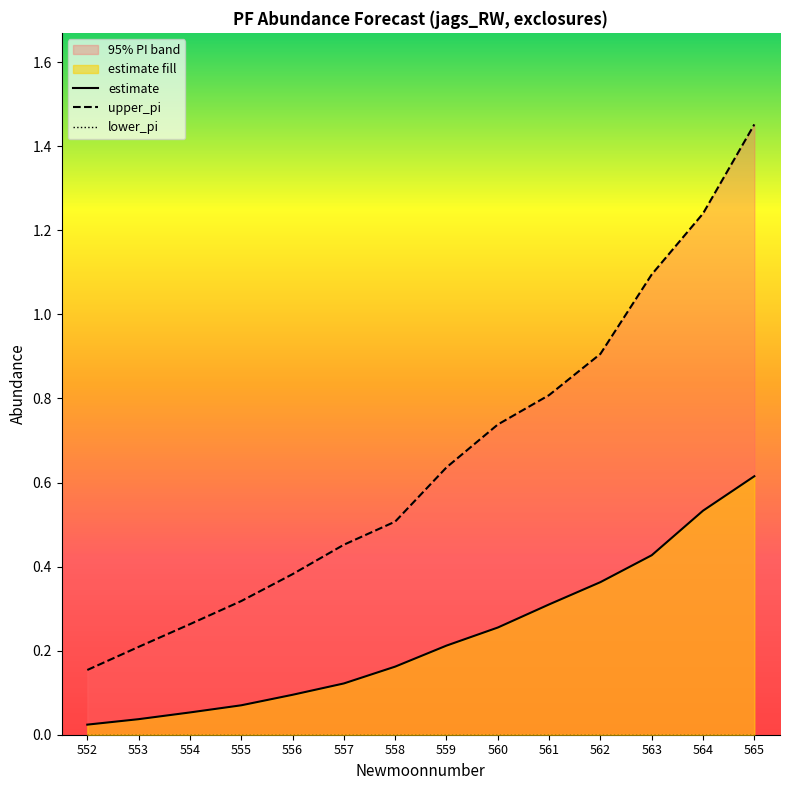

Between 564 and 559, which is larger?

564